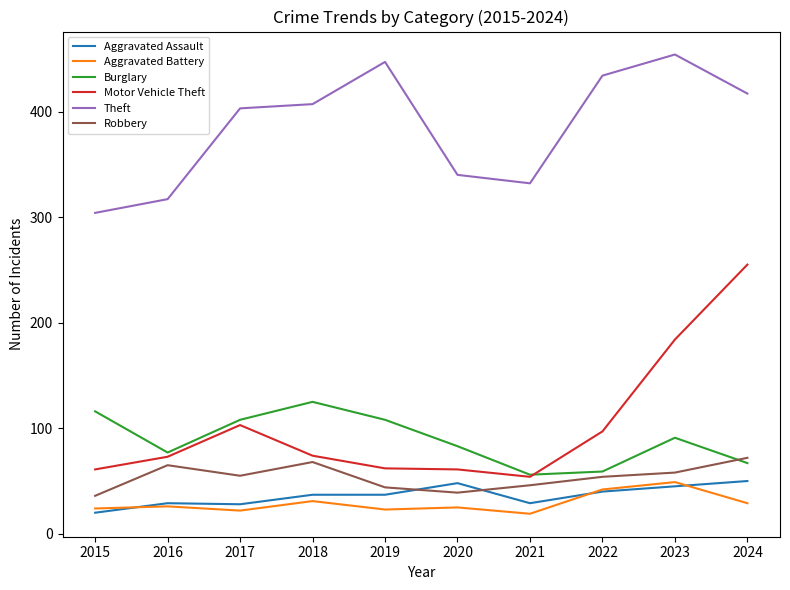

What is the maximum value for Burglary?

125